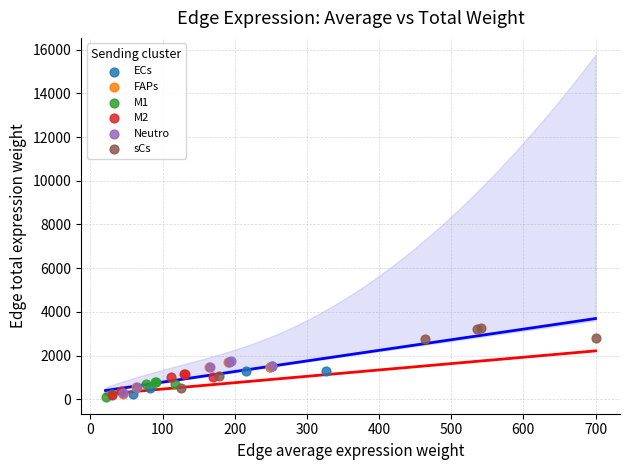

Which series contains the highest Y value?

sCs